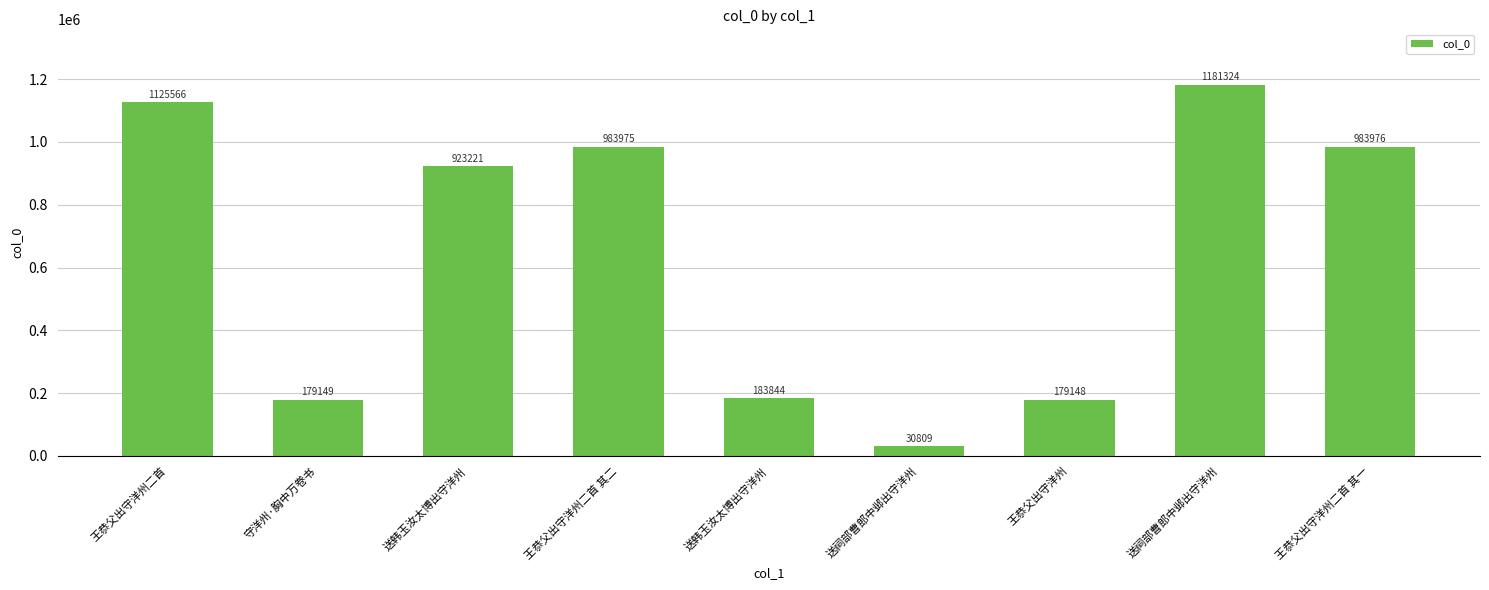

How many bars are there in total?

9